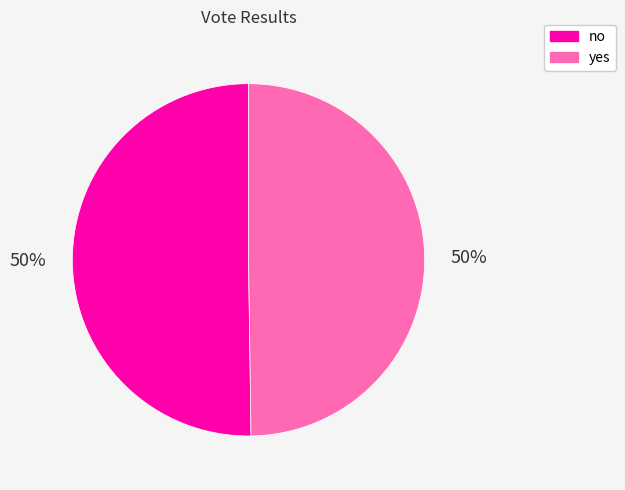

Is it true that yes is 64% of the pie?

False